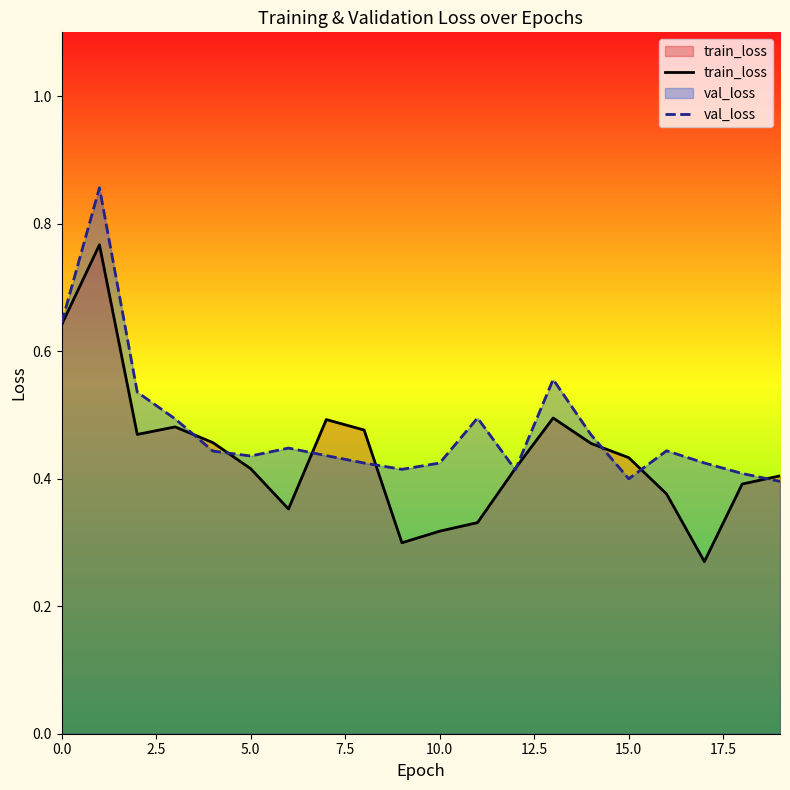

True or false: val_loss has a value of 0.7 at 5.0.

False